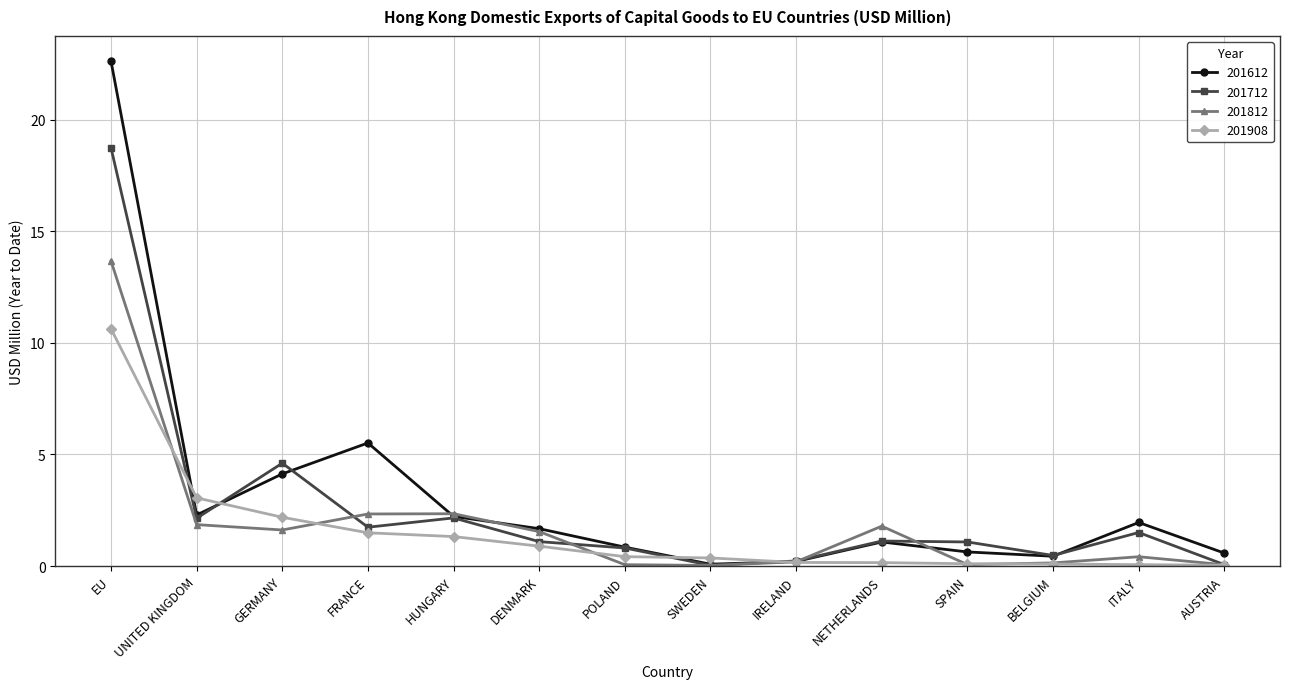

Where is 201612 nearest to the value 11?

FRANCE